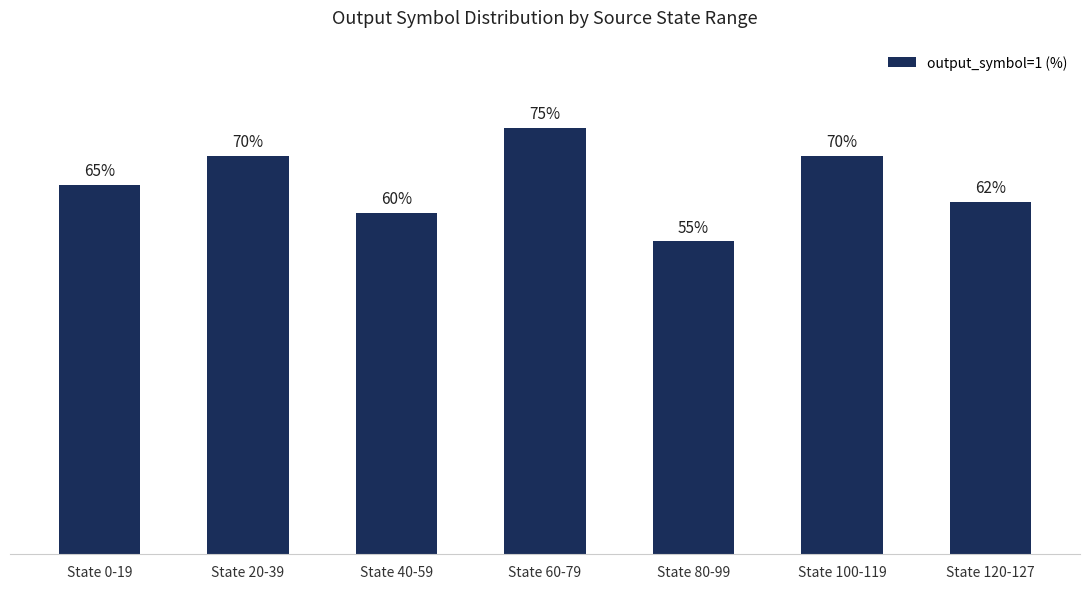

What is the label of the 3rd bar from the left?

State 40-59